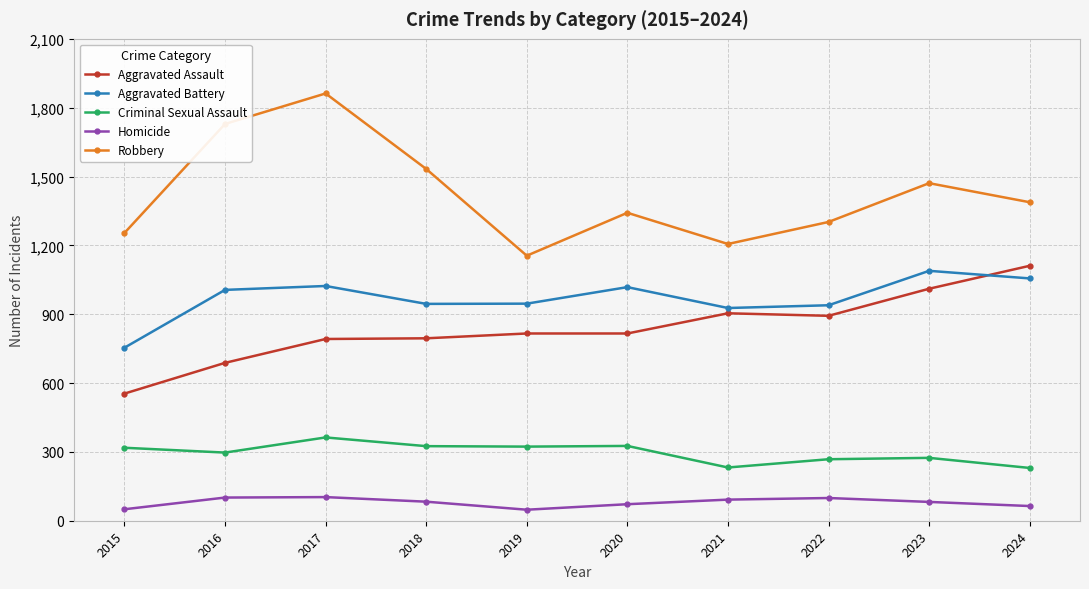

What is the minimum value for Aggravated Assault?

554